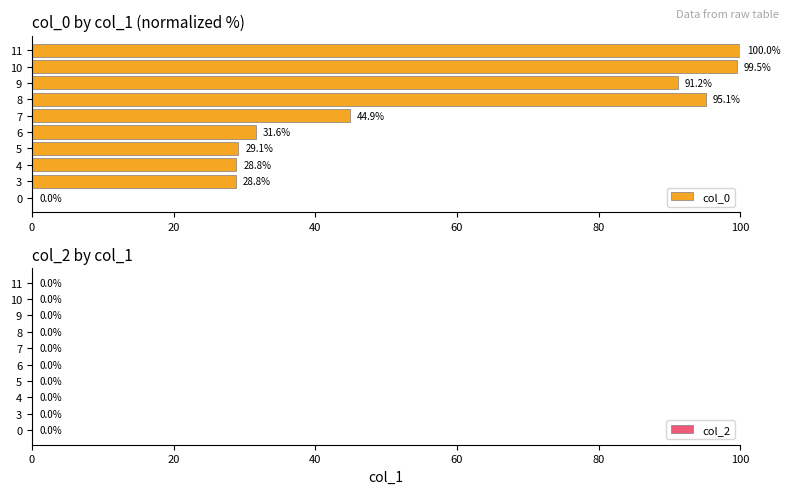

What is the sum of all values?

549.0